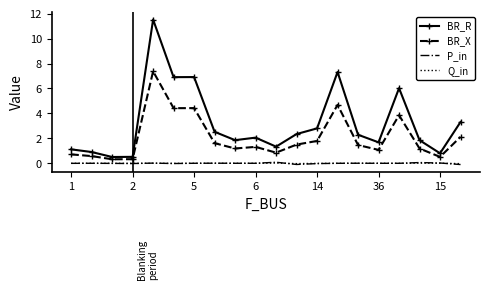

Which series has the largest range (max minus min)?

BR_R